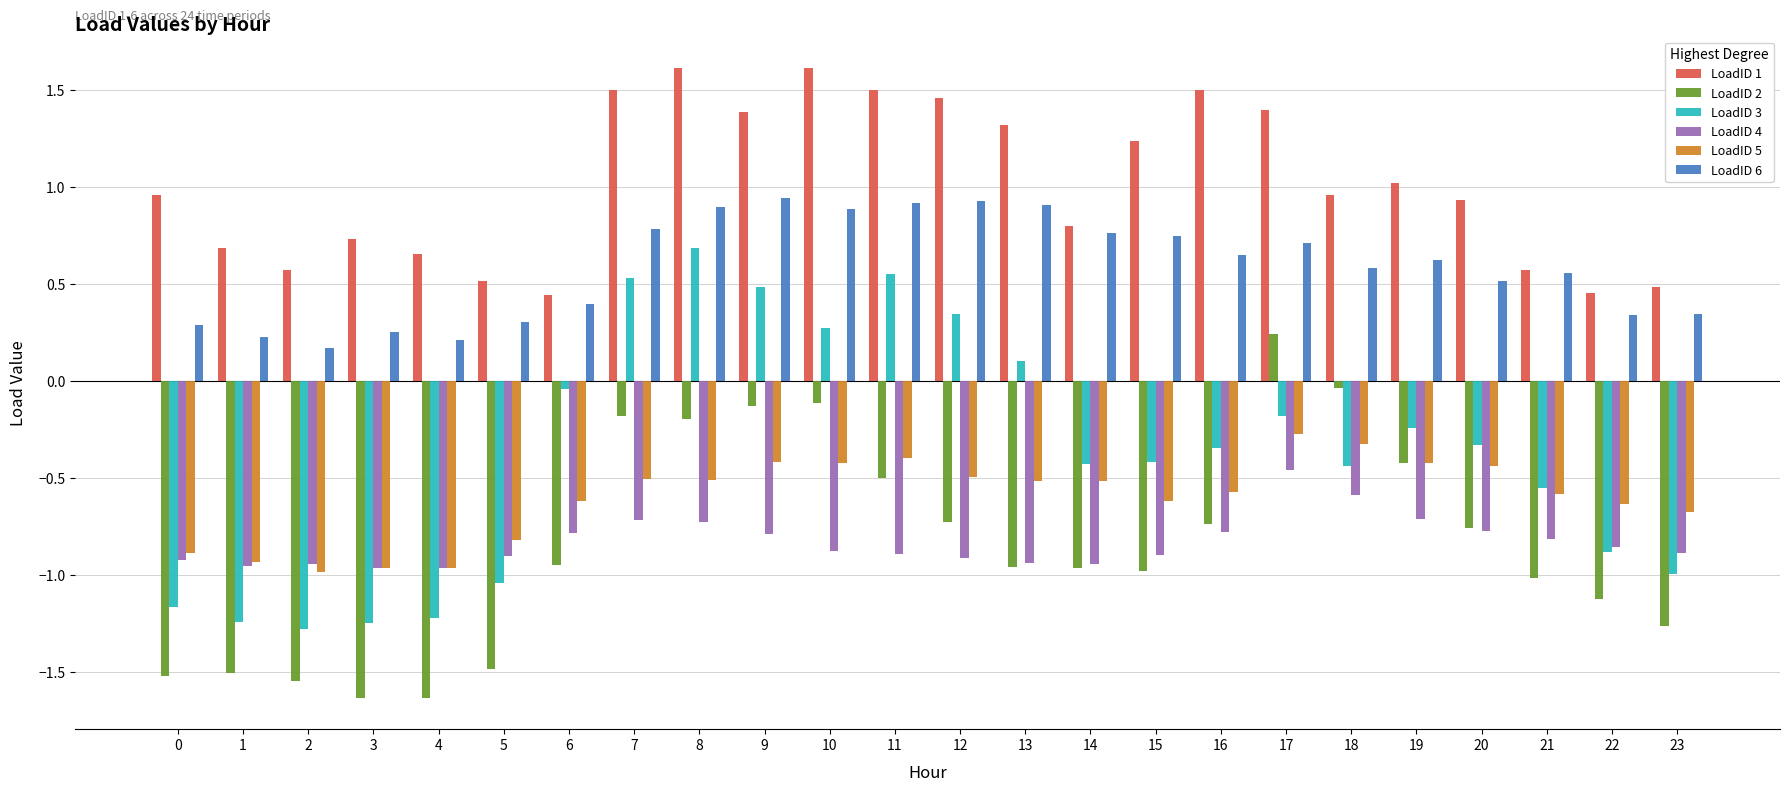

Is it true that LoadID 3 equals 0.5 at 7?

True